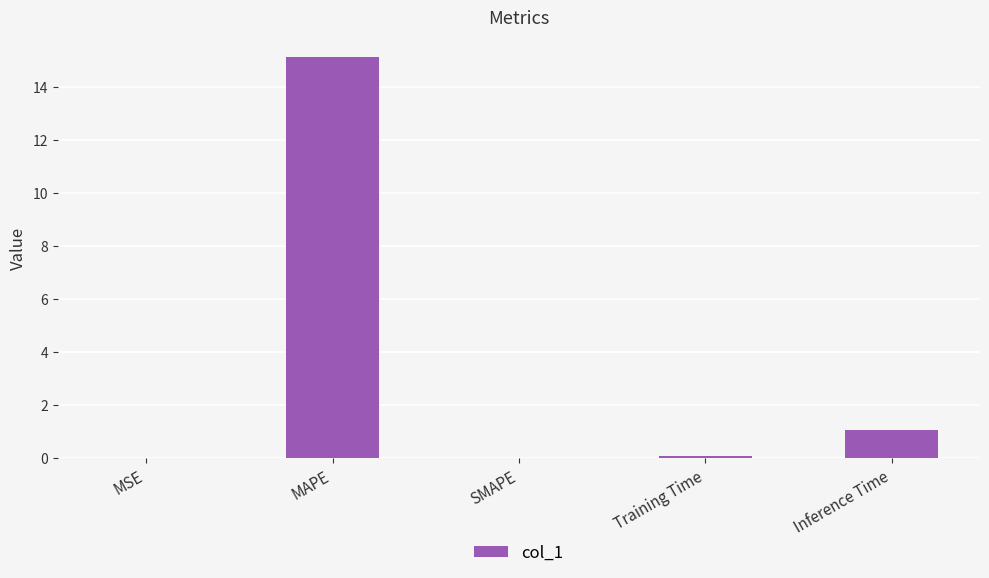

Where is the data nearest to the value 7?

Inference Time